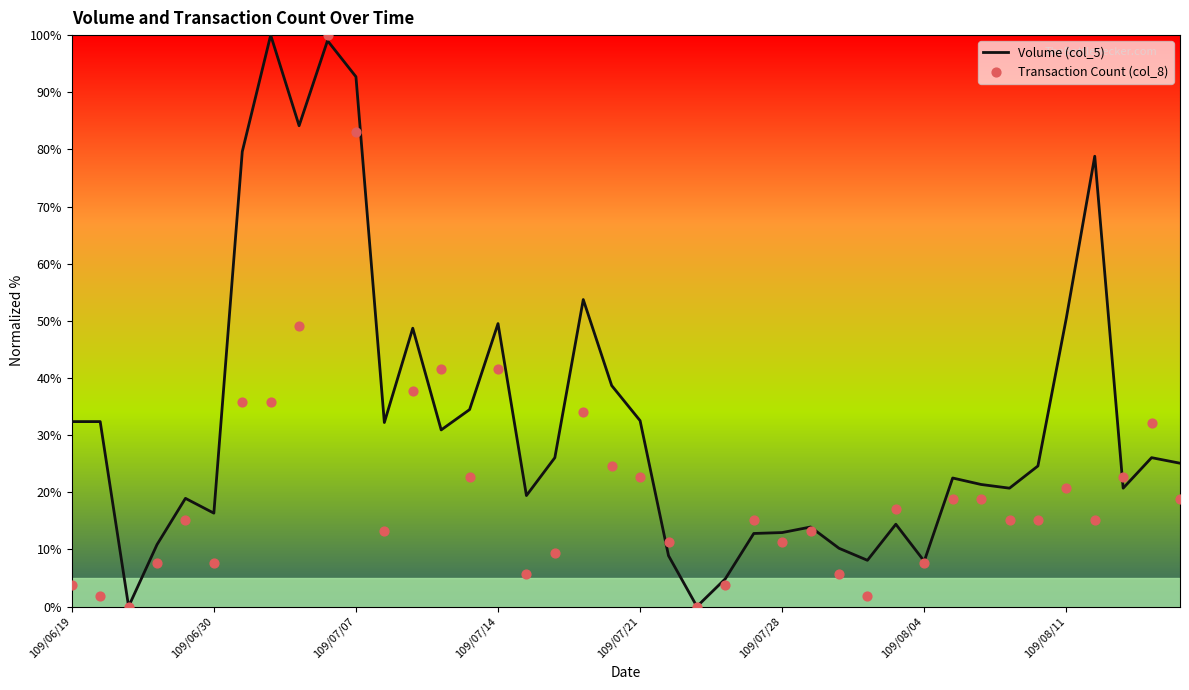

Which series has the largest total across all categories?

Volume (col_5)